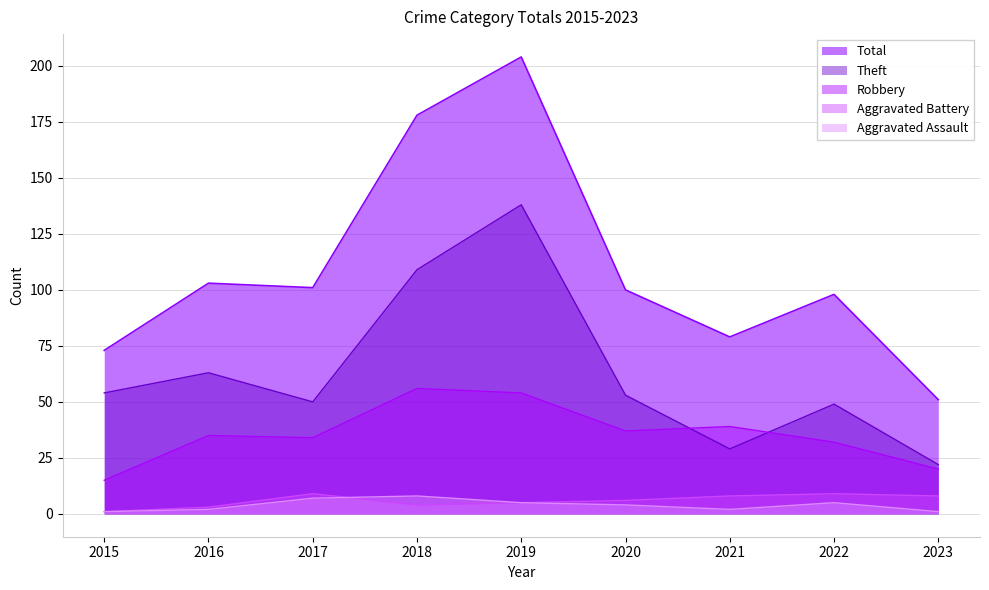

At which category does Aggravated Assault reach its first local valley?

2021